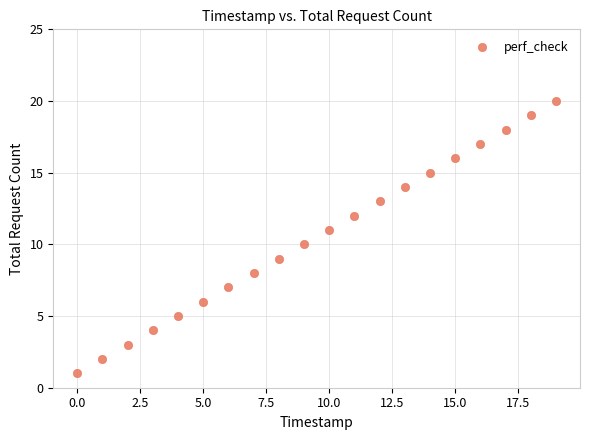

What is the range of Y values (max minus min)?

19